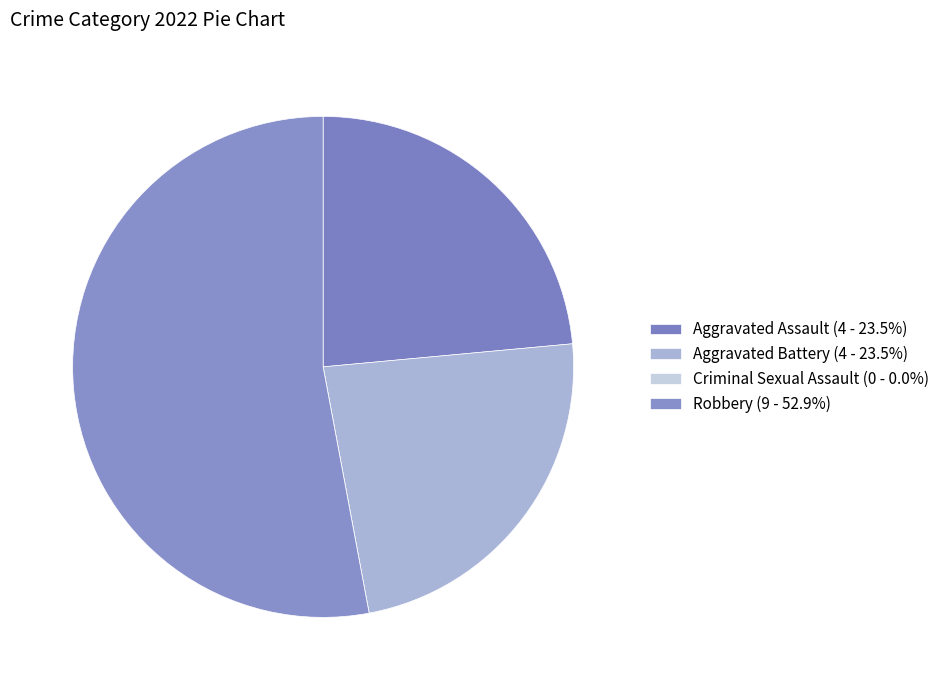

To the nearest percent, what is the combined percentage of Criminal Sexual Assault and Aggravated Battery?

24%